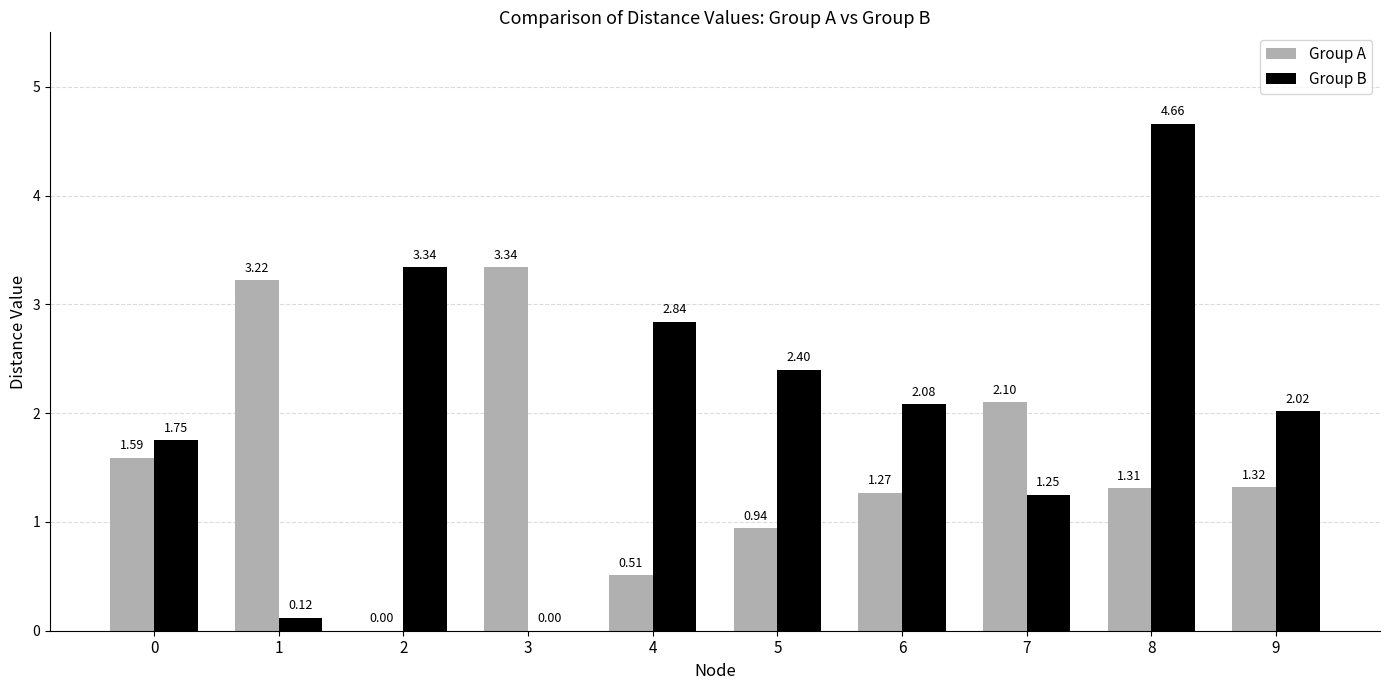

How many data points in Group A are above 1?

7